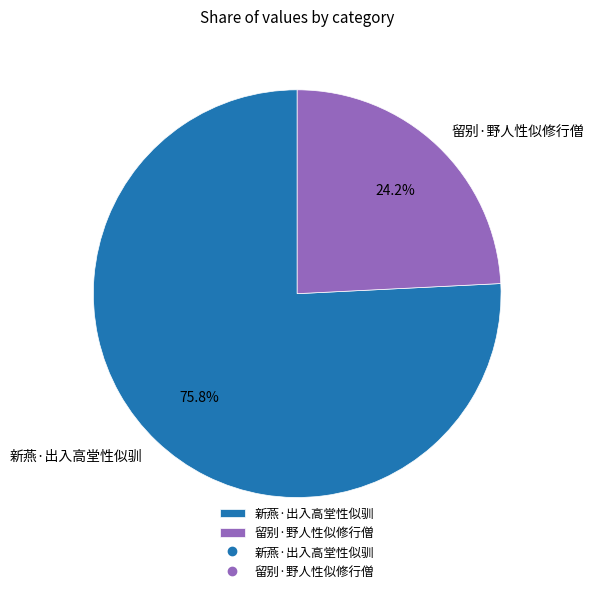

Which has a higher value, 留别·野人性似修行僧 or 新燕·出入高堂性似驯?

新燕·出入高堂性似驯